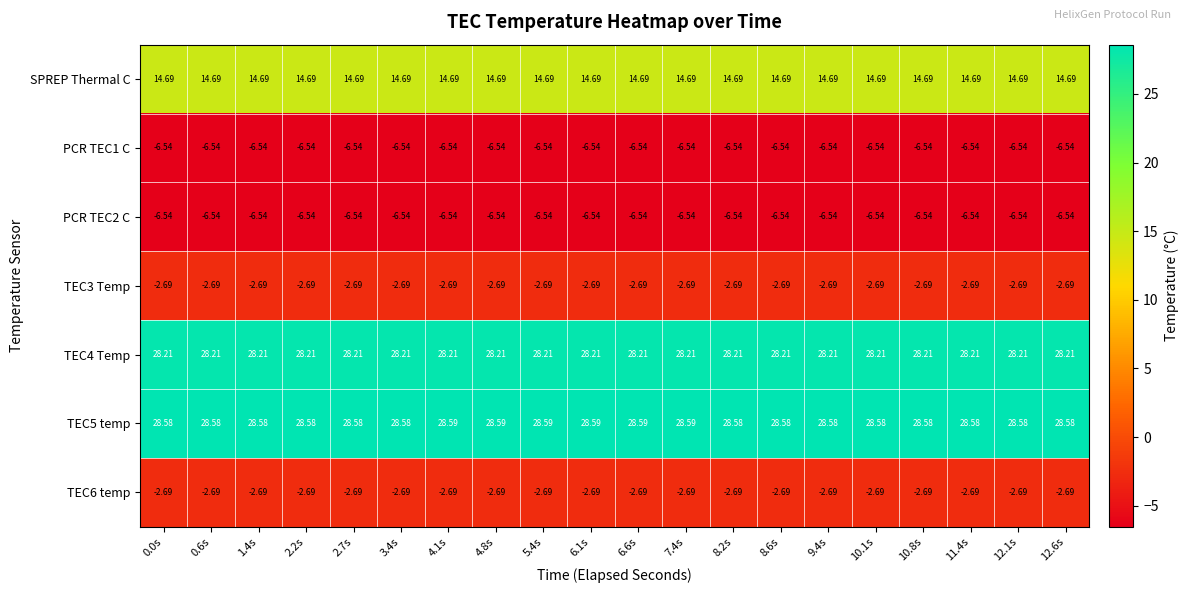

Which series has the largest total across all categories?

TEC5 temp